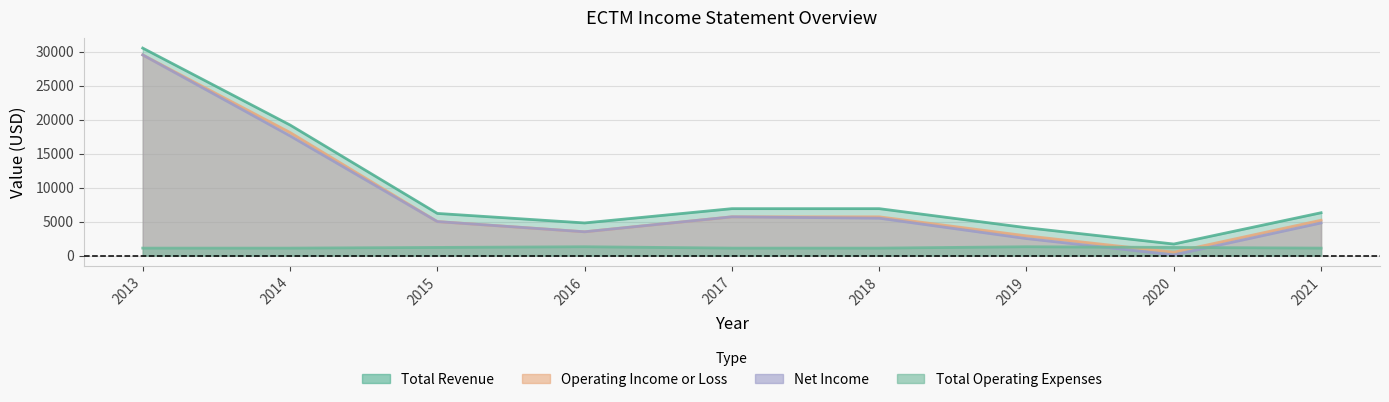

Which series has the largest total across all categories?

Total Revenue